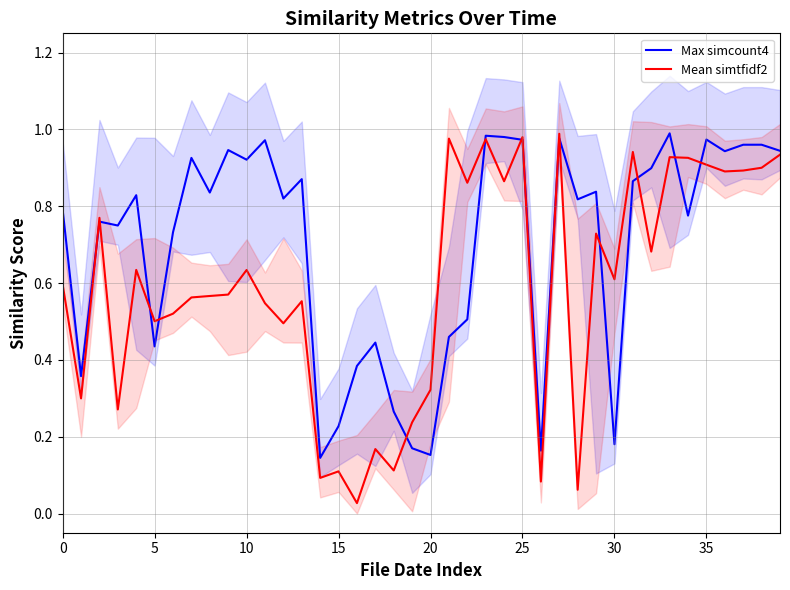

The Mean simtfidf2 series shows 0.6 at 30. True or false?

True